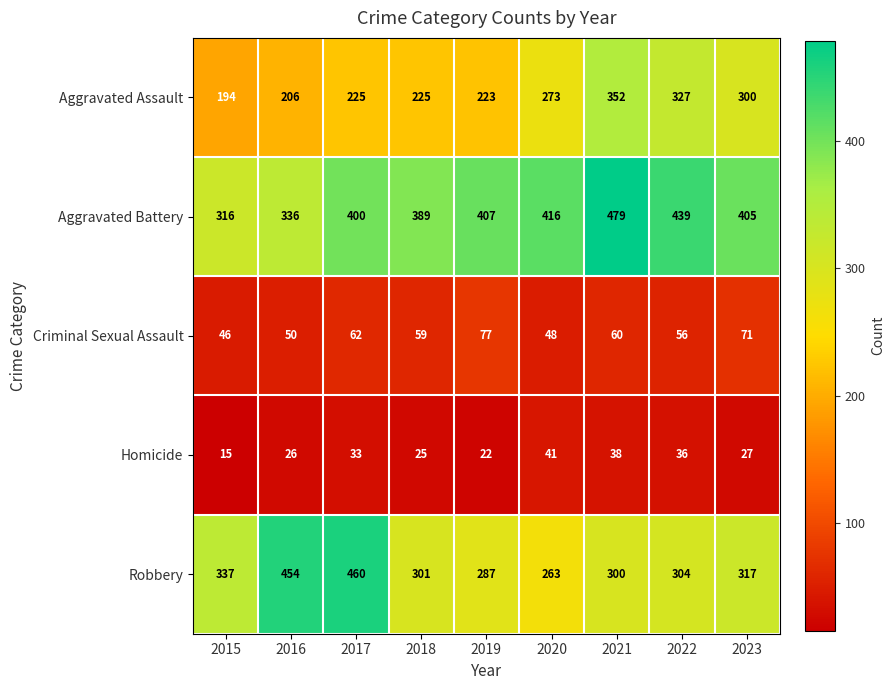

What is the spread (max minus min) of values at 2018?

364